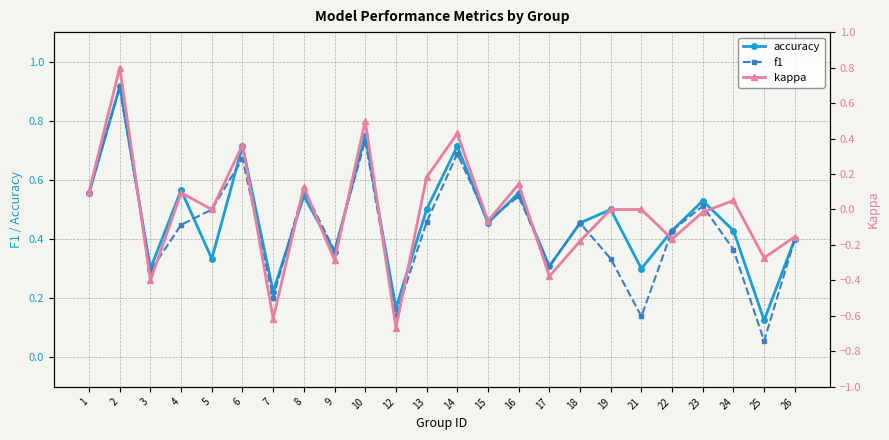

In kappa, how many points are lower than both neighbors (excluding endpoints)?

9